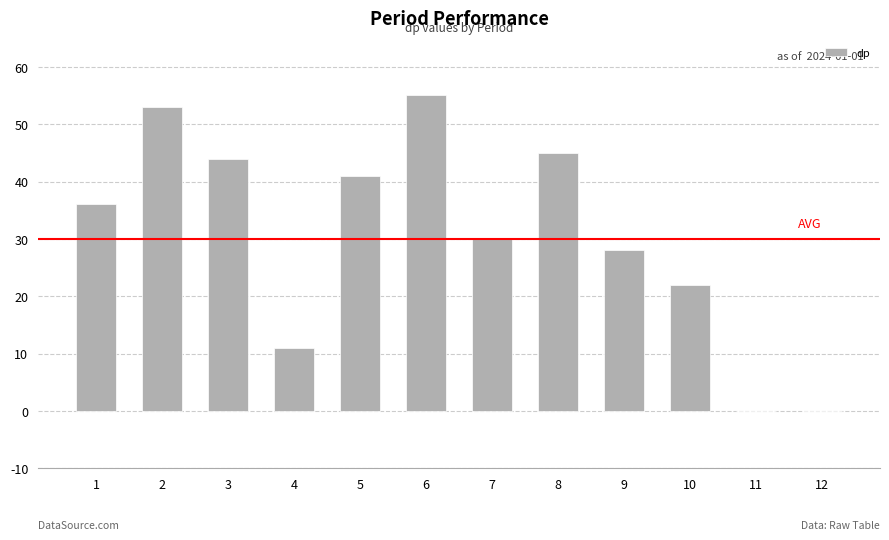

Count the number of data series in this chart.

1